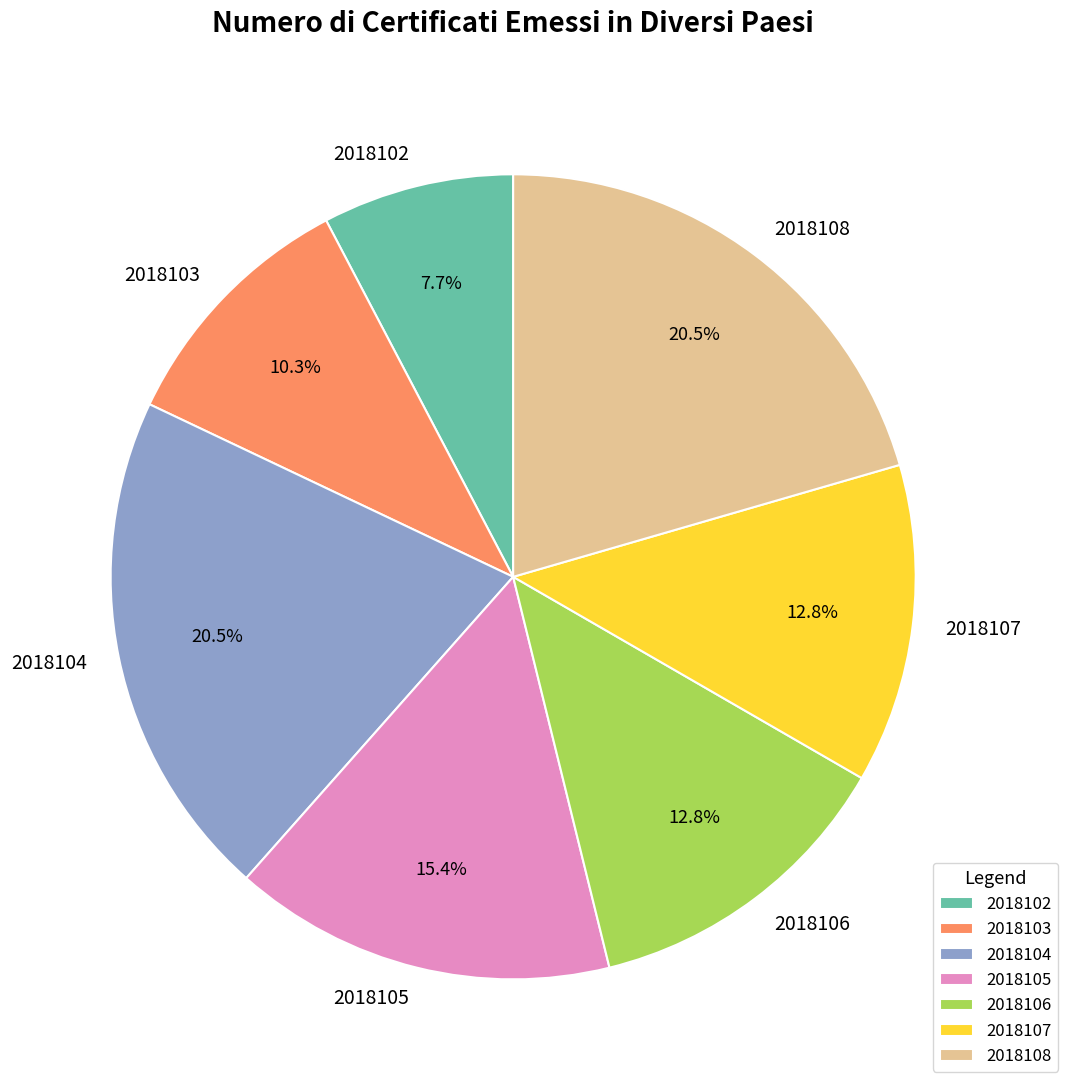

Approximately how many times larger is the value at 2018105 compared to 2018106?

1.2